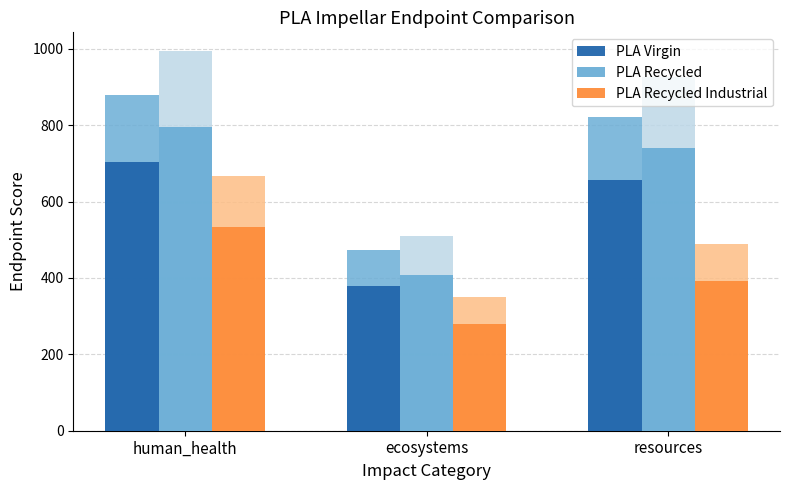

What is the value of the PLA Virgin bar at the 2nd from the left?

377.9